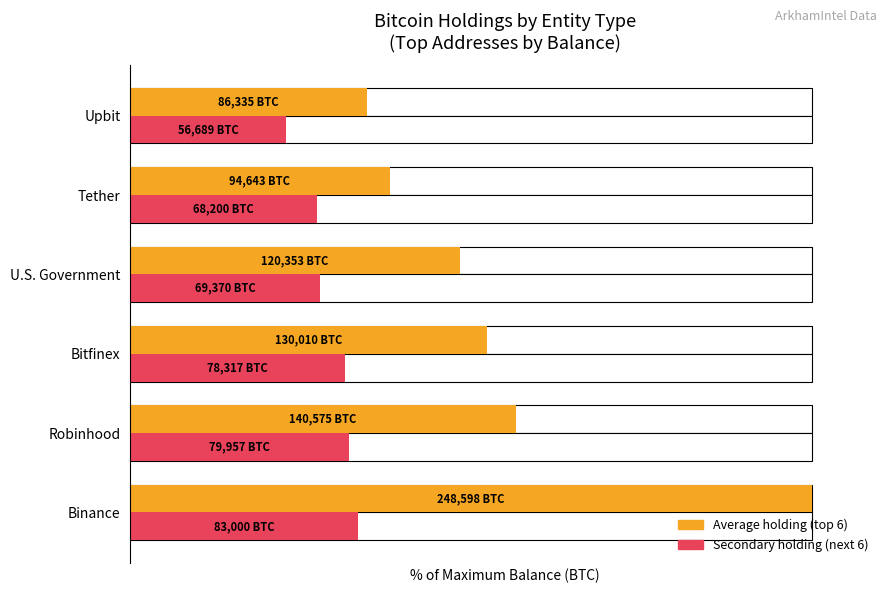

Which series has the widest spread of values?

Average utilization